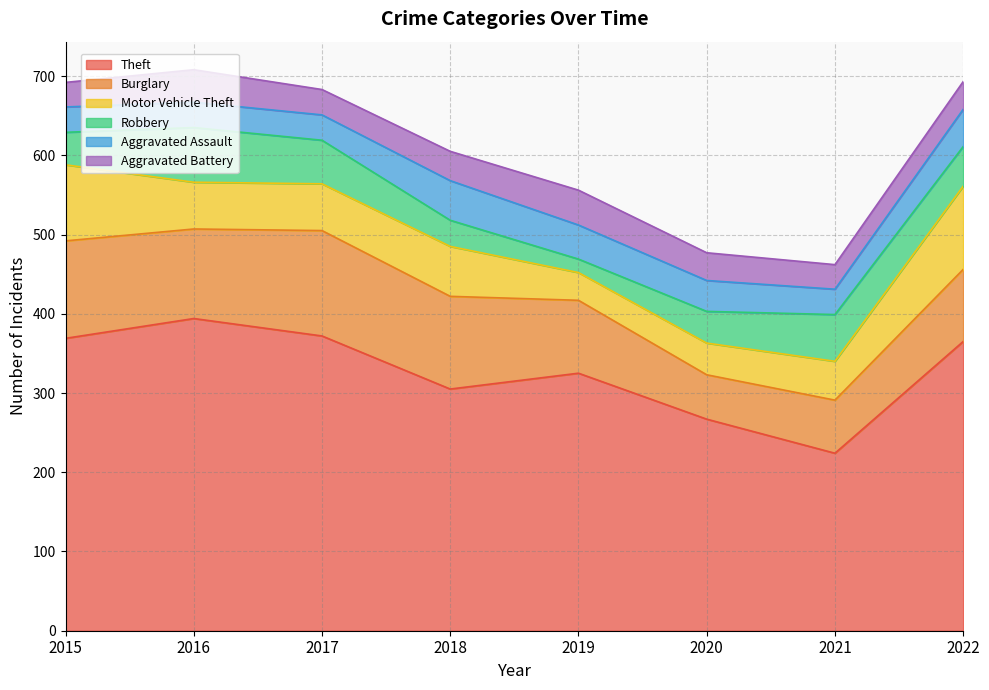

The Aggravated Battery series shows 31 at 2015. True or false?

True